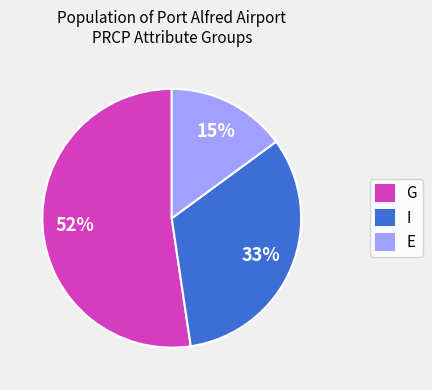

How many slices are in this pie chart?

3